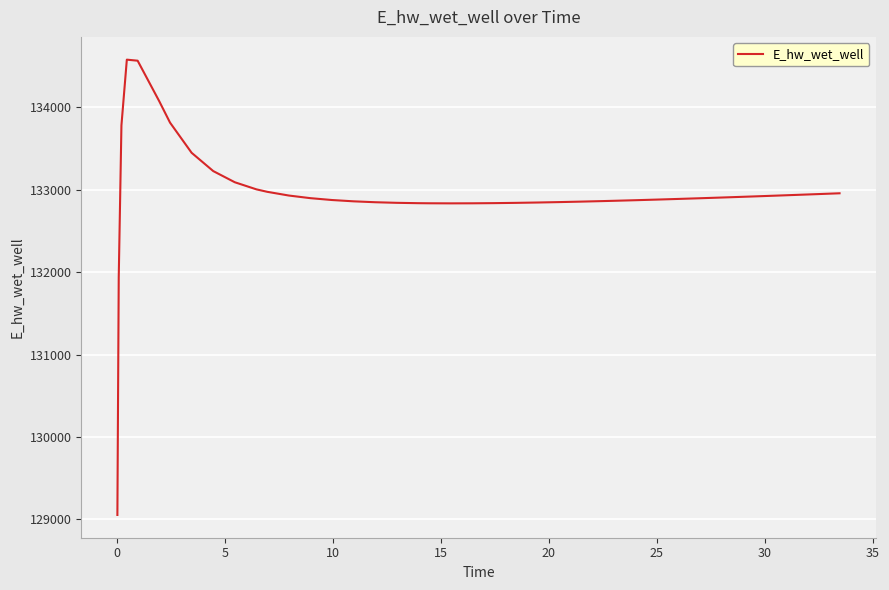

What is the greatest value displayed?

134579.6